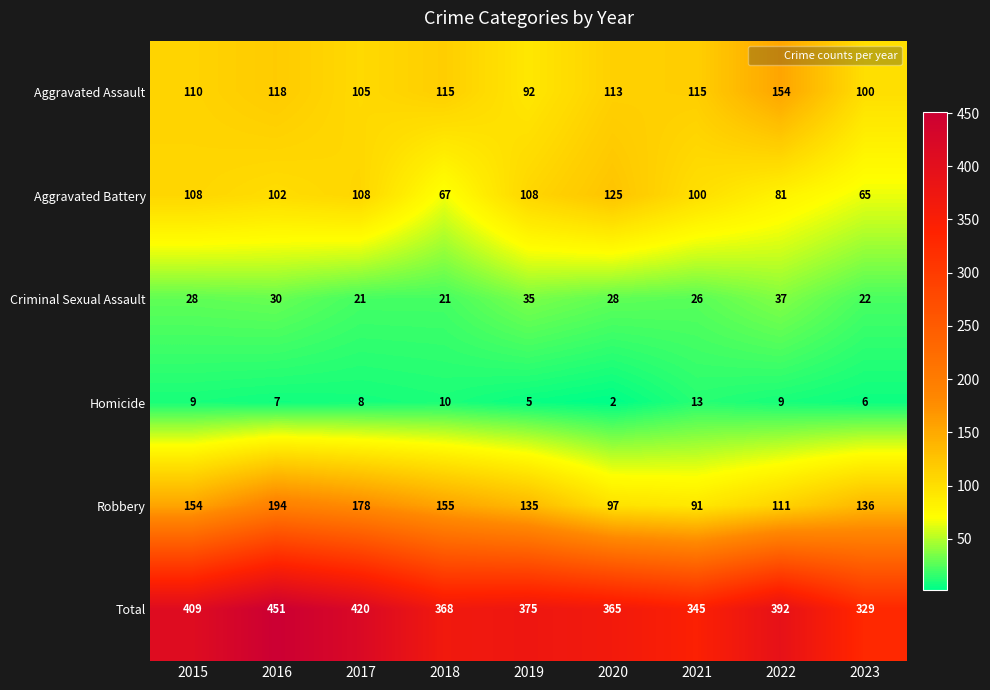

Count the number of data series in this chart.

6